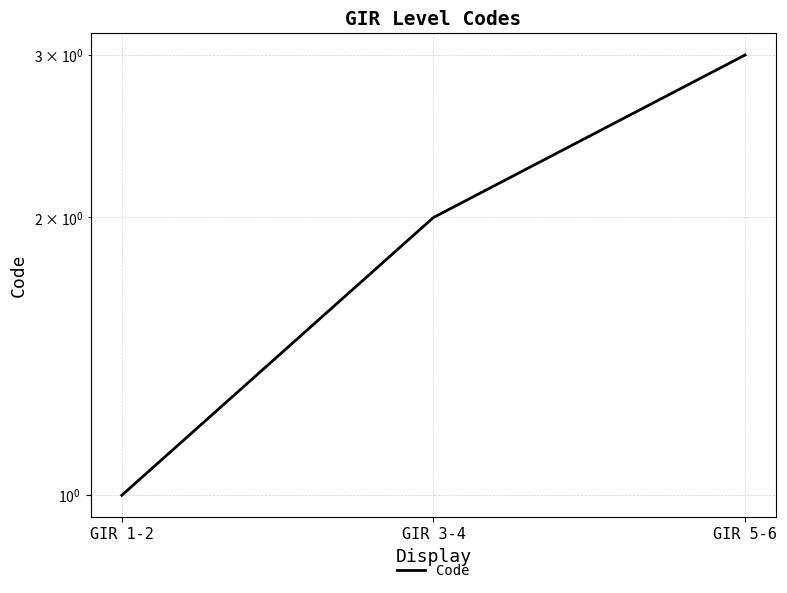

Is it true that the value at GIR 1-2 is 1?

True